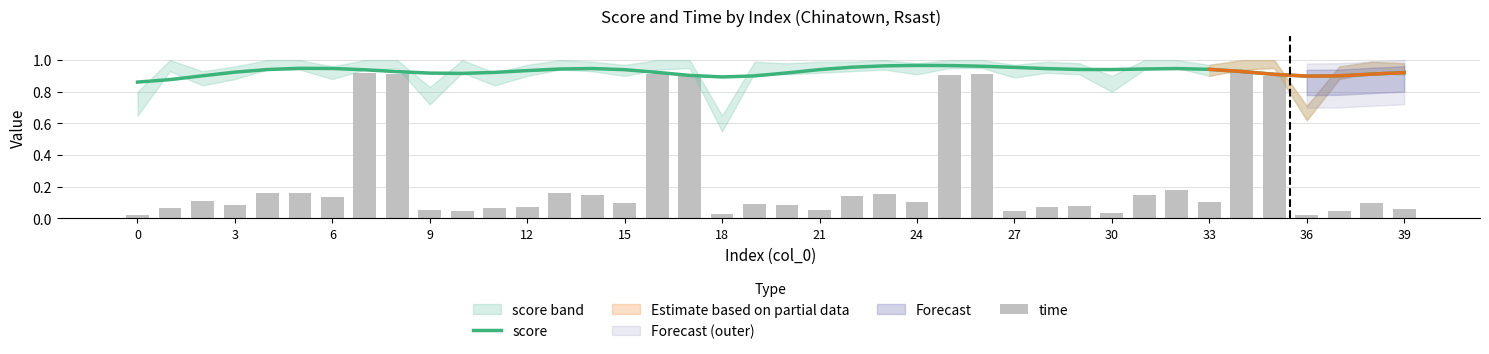

What is the sum of all score values?

37.2